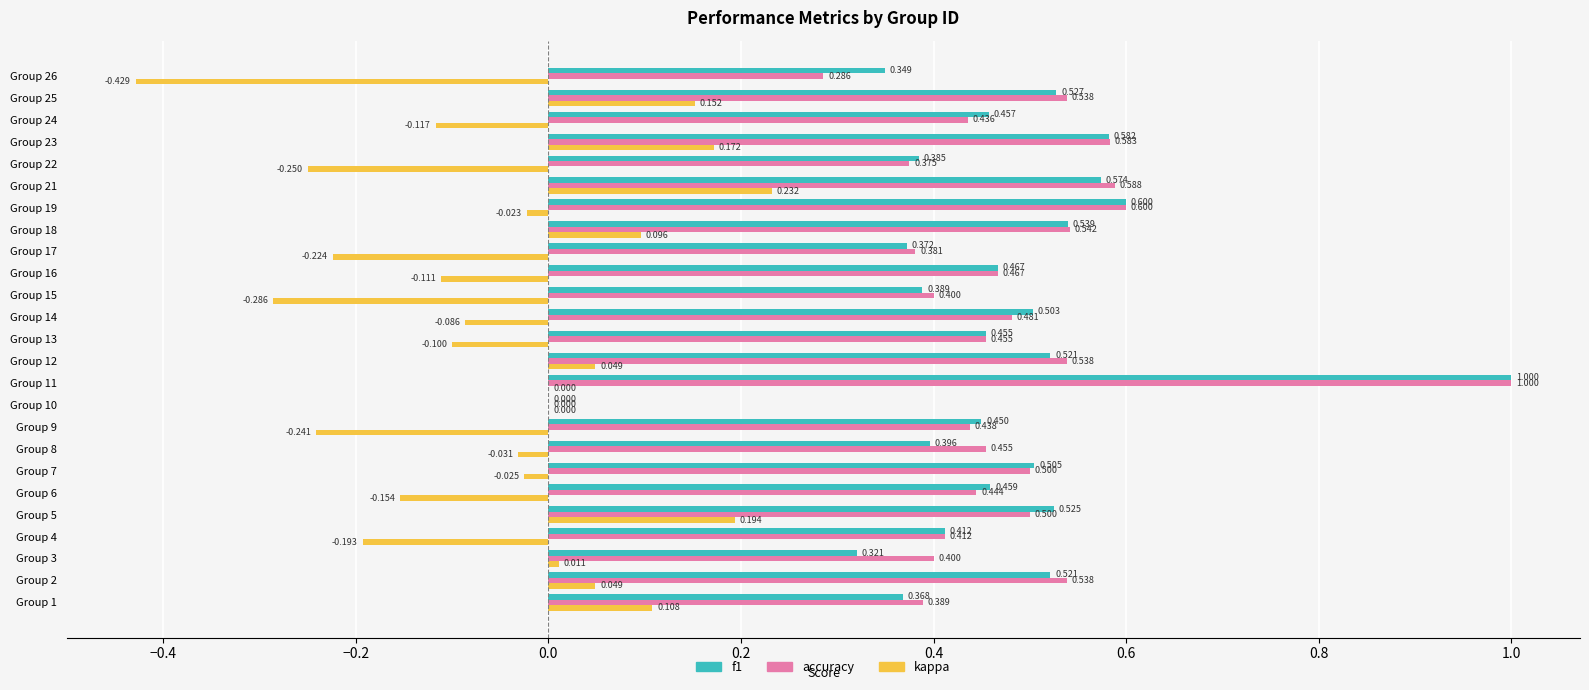

Is the value of f1 at Group 14 greater than the value of accuracy at Group 12?

No